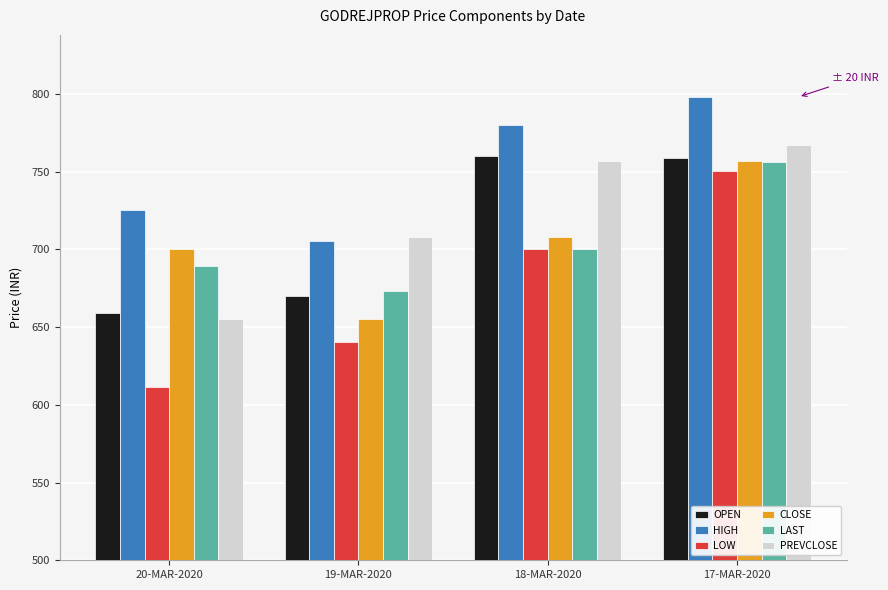

Is it true that PREVCLOSE equals 393.0 at 17-MAR-2020?

False